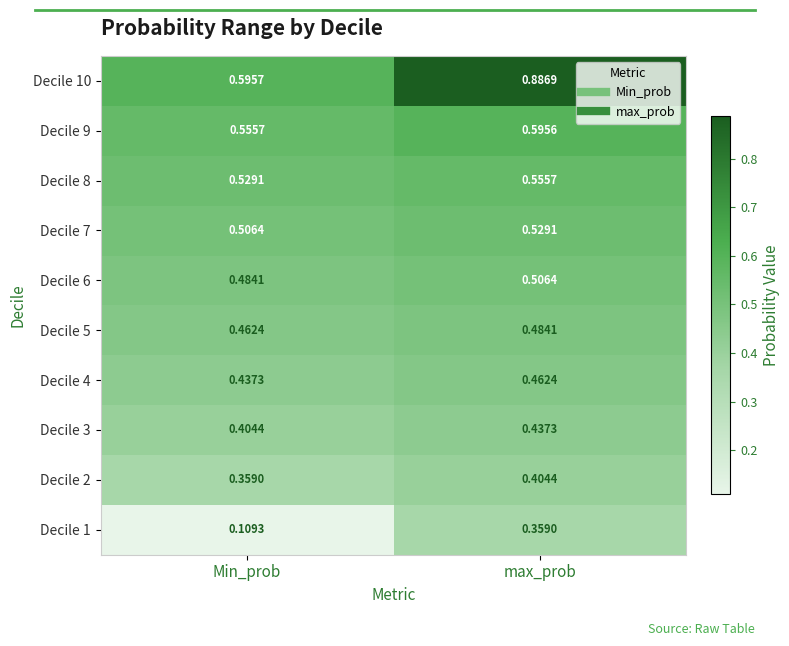

Is the value of Decile 8 at Min_prob greater than the value of Decile 6 at max_prob?

Yes